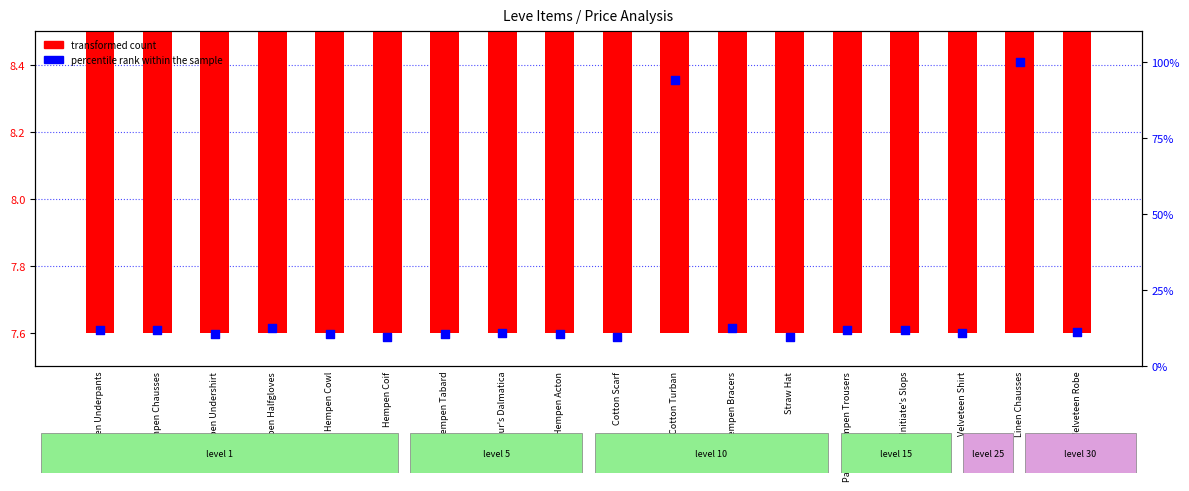

Which series has the widest spread of Y values?

percentile rank within the sample